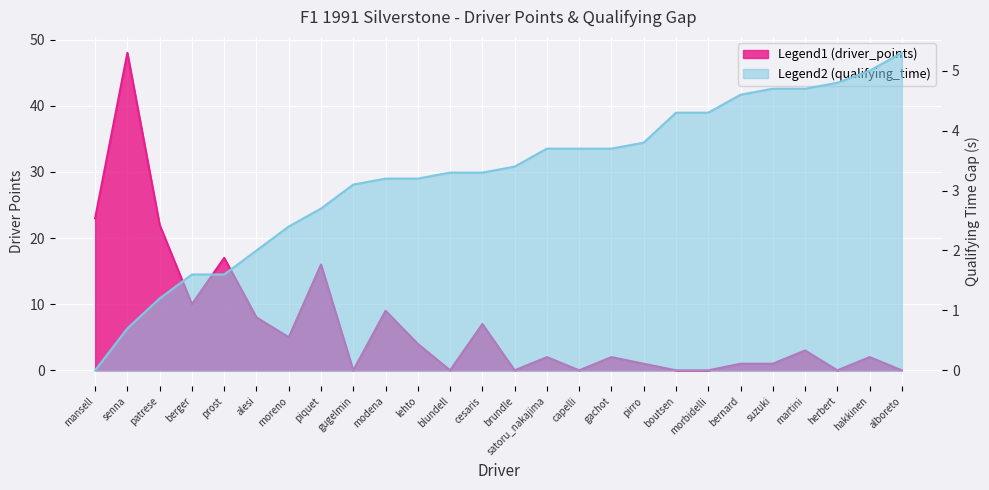

What is the total value across all series at berger?

11.6